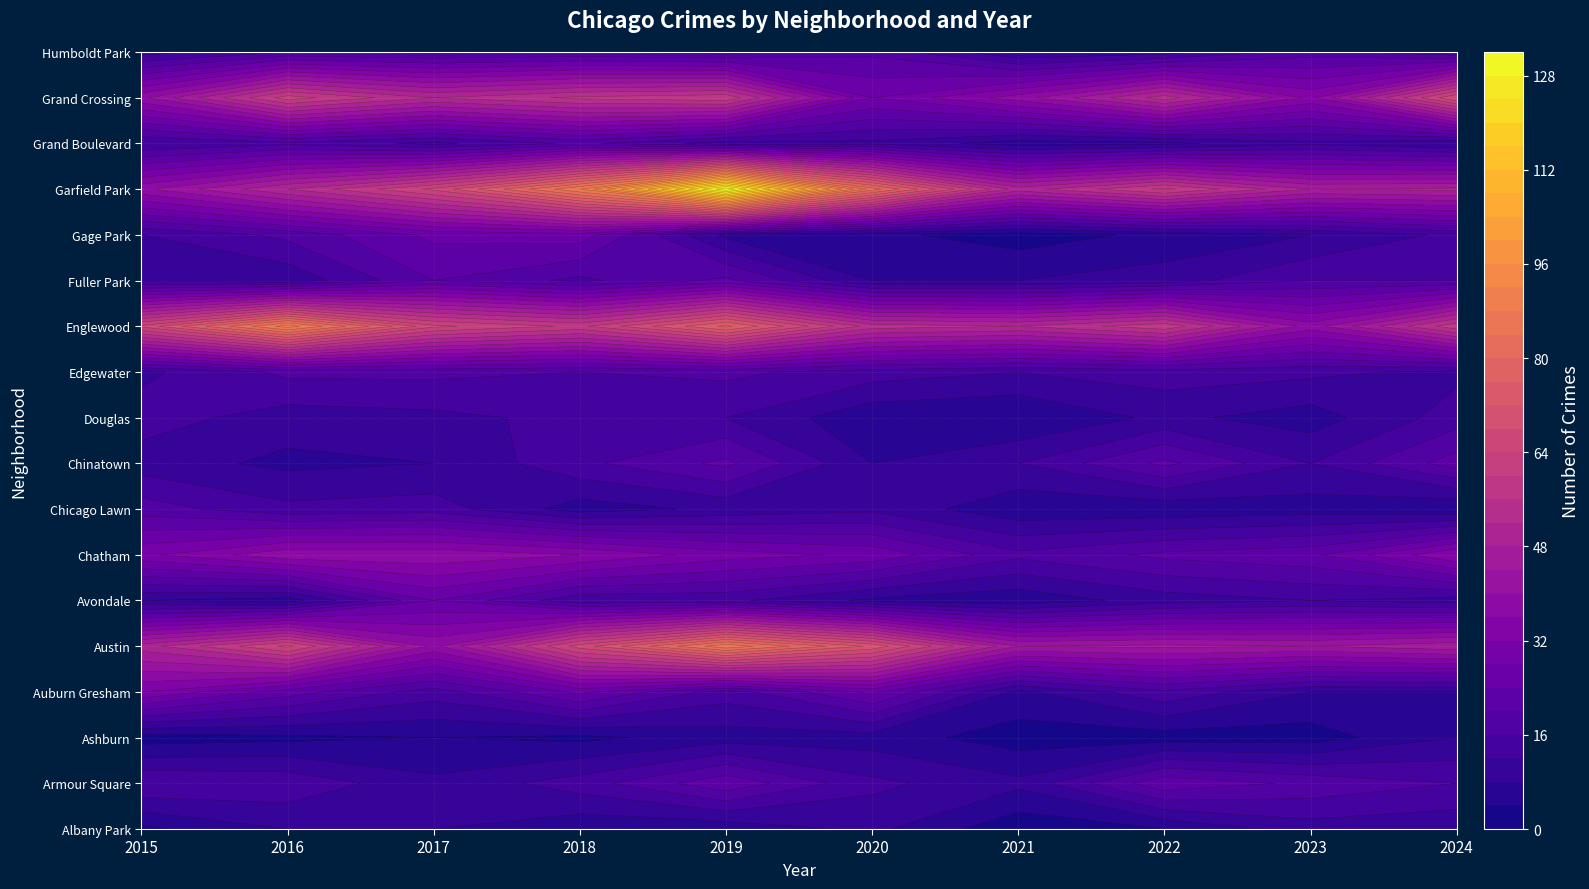

Is the value of Gage Park at 2018 greater than the value of Fuller Park at 2019?

Yes